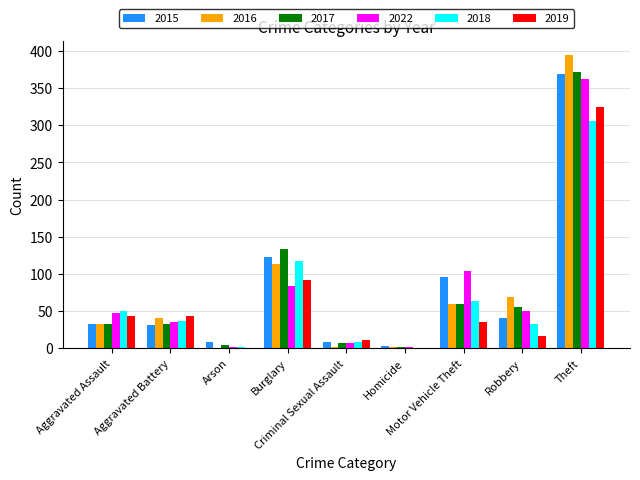

What are all the series names shown in the legend?

2015, 2016, 2017, 2022, 2018, 2019